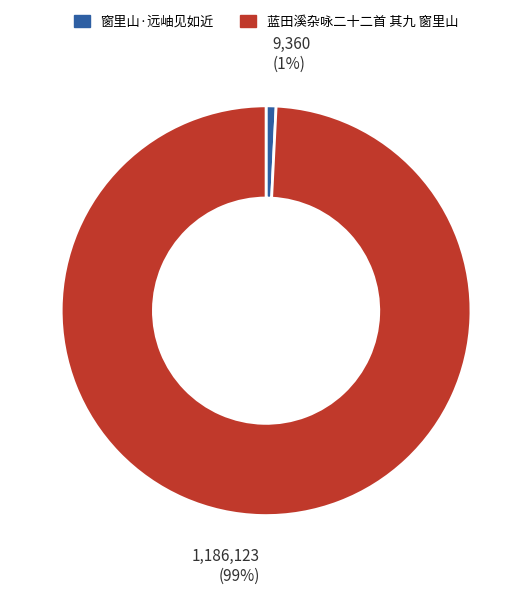

Count the number of slices in the pie.

2